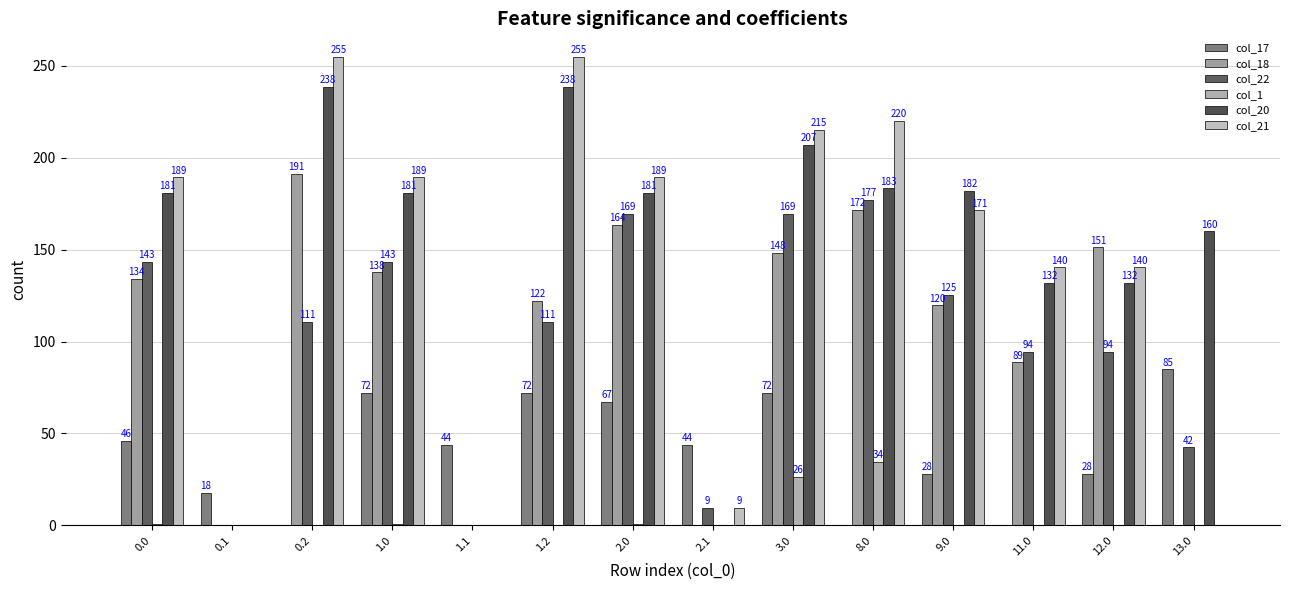

What is the spread (max minus min) of values at 13.0?

160.0